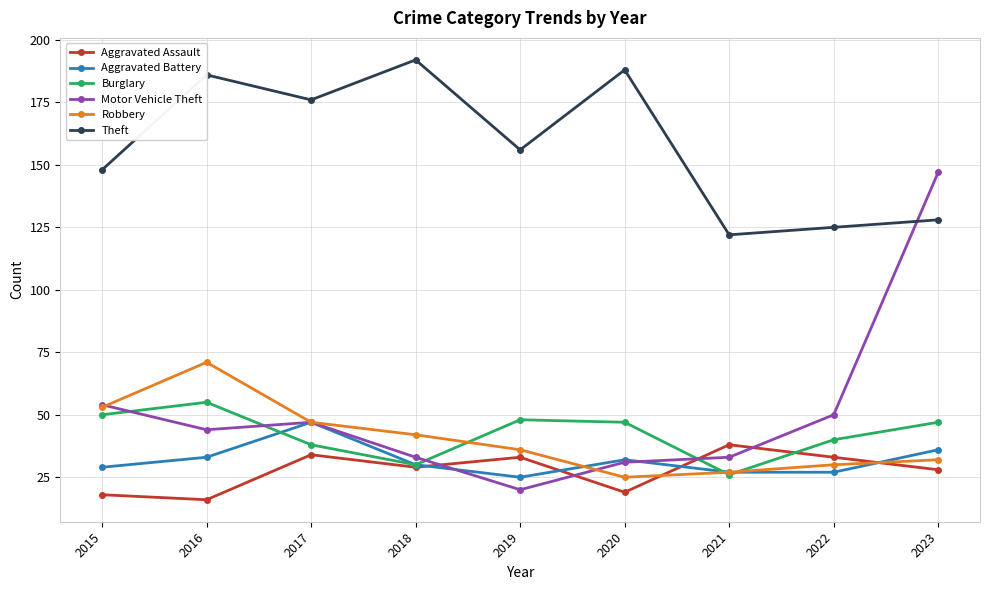

What is the total value across all series at 2023?

418